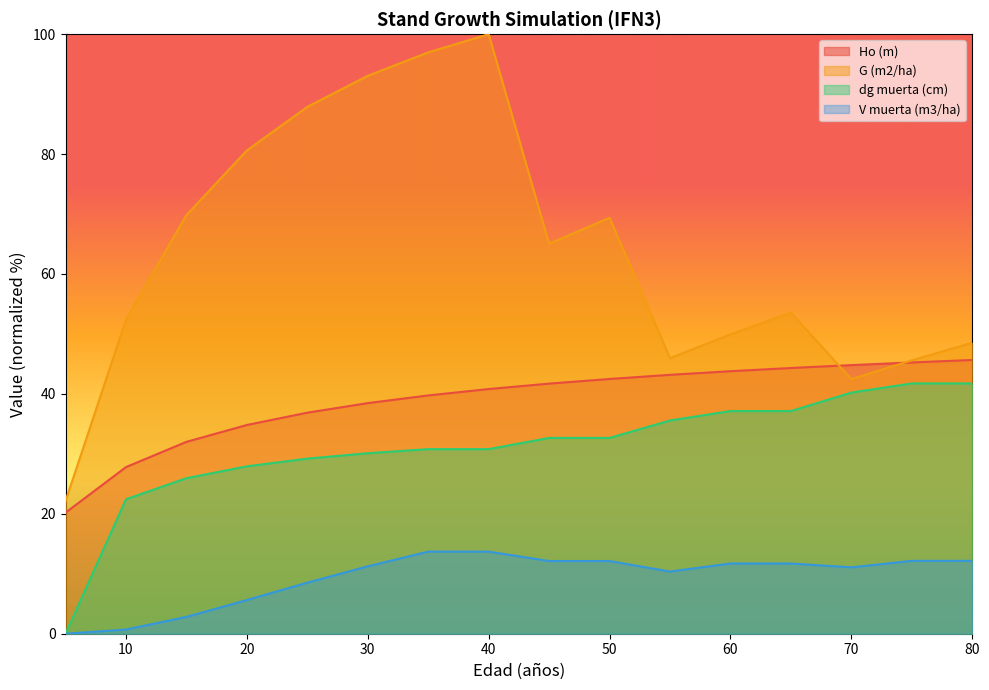

At which category does the chart reach its minimum across all series?

5